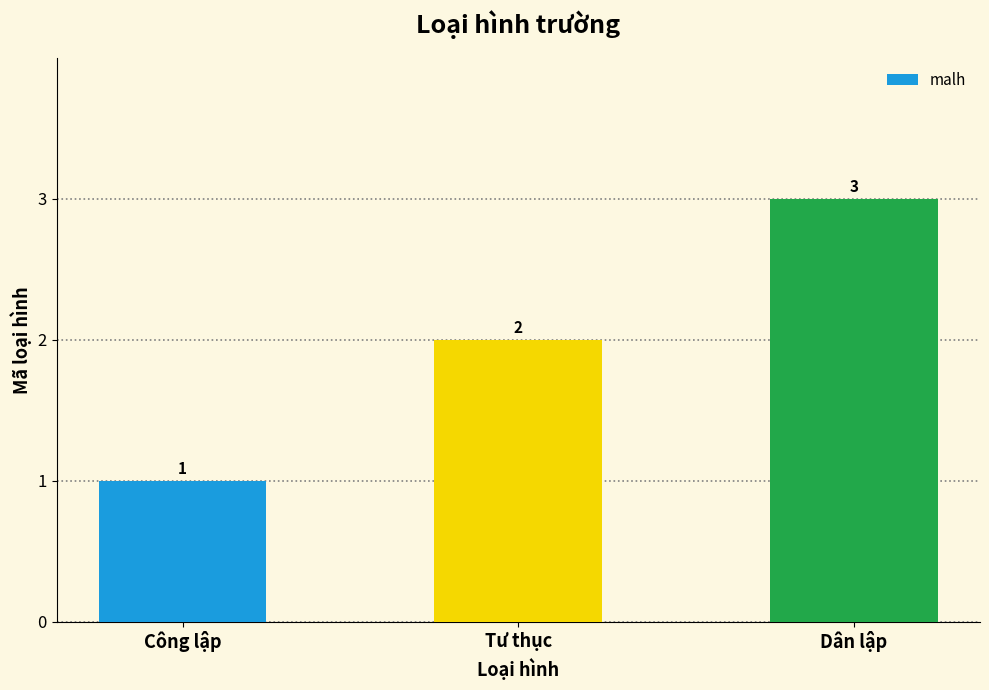

Which category has the highest value across all series?

Dân lập